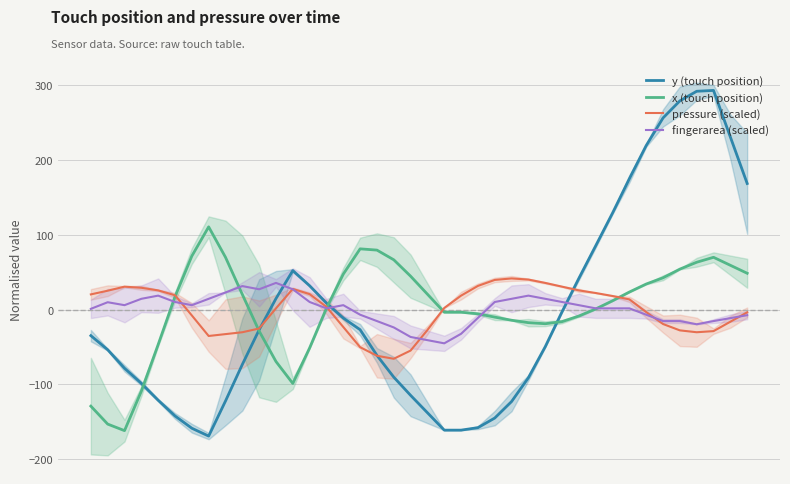

What is the sum of all fingerarea (scaled) values?

15.1